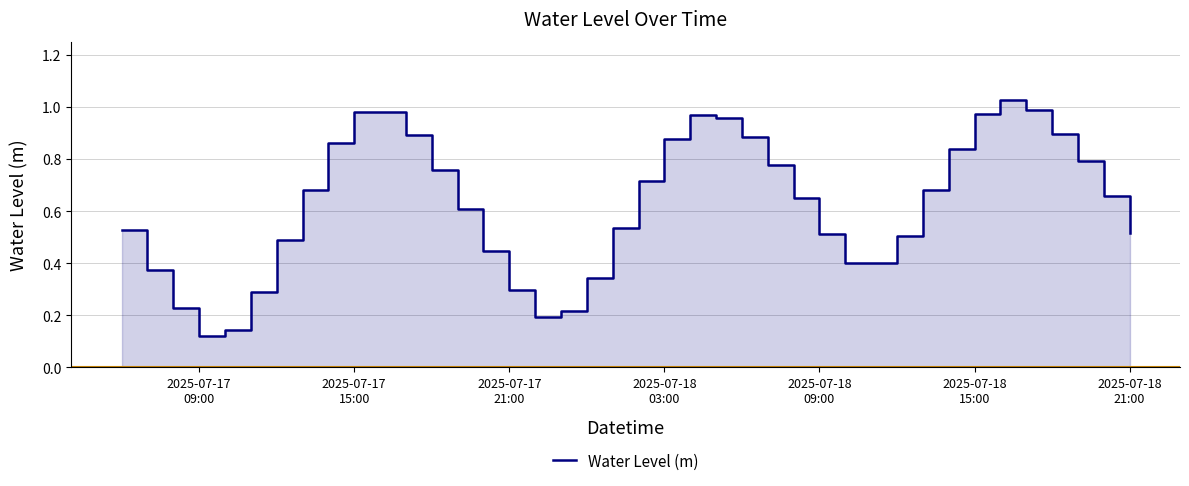

How many interior local valleys (lower than both neighbors) does the data have?

3